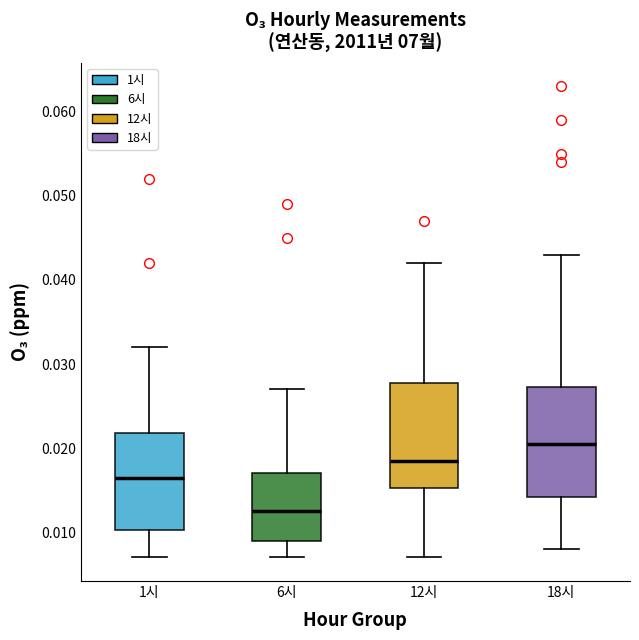

Reading left to right, read every box against the y-axis: the position of its median line, the range the box covers, and the ends of its whiskers. The values are not printed on the chart, so give them approximately, as read against the axis.

1시: median 0.017, box 0.010 to 0.022, whiskers 0.007 to 0.032
6시: median 0.013, box 0.009 to 0.017, whiskers 0.007 to 0.027
12시: median 0.019, box 0.015 to 0.028, whiskers 0.007 to 0.042
18시: median 0.021, box 0.014 to 0.027, whiskers 0.008 to 0.043